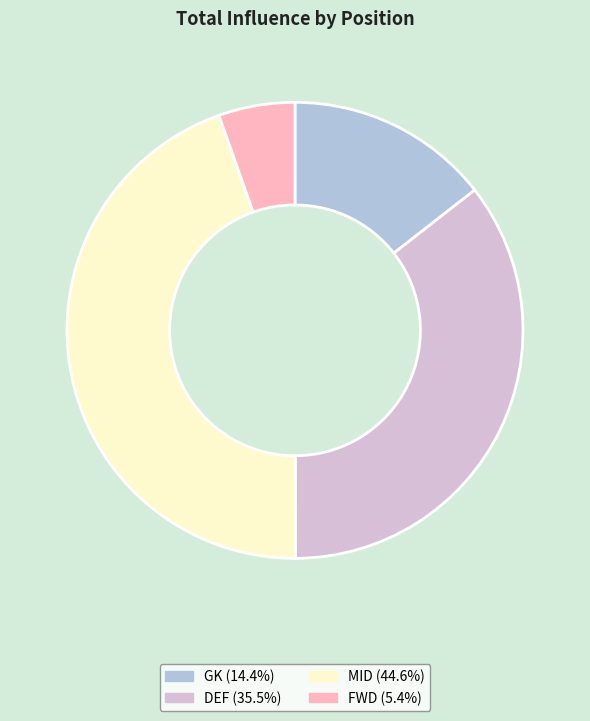

What is the ratio of the value at MID to the value at GK?

3.1